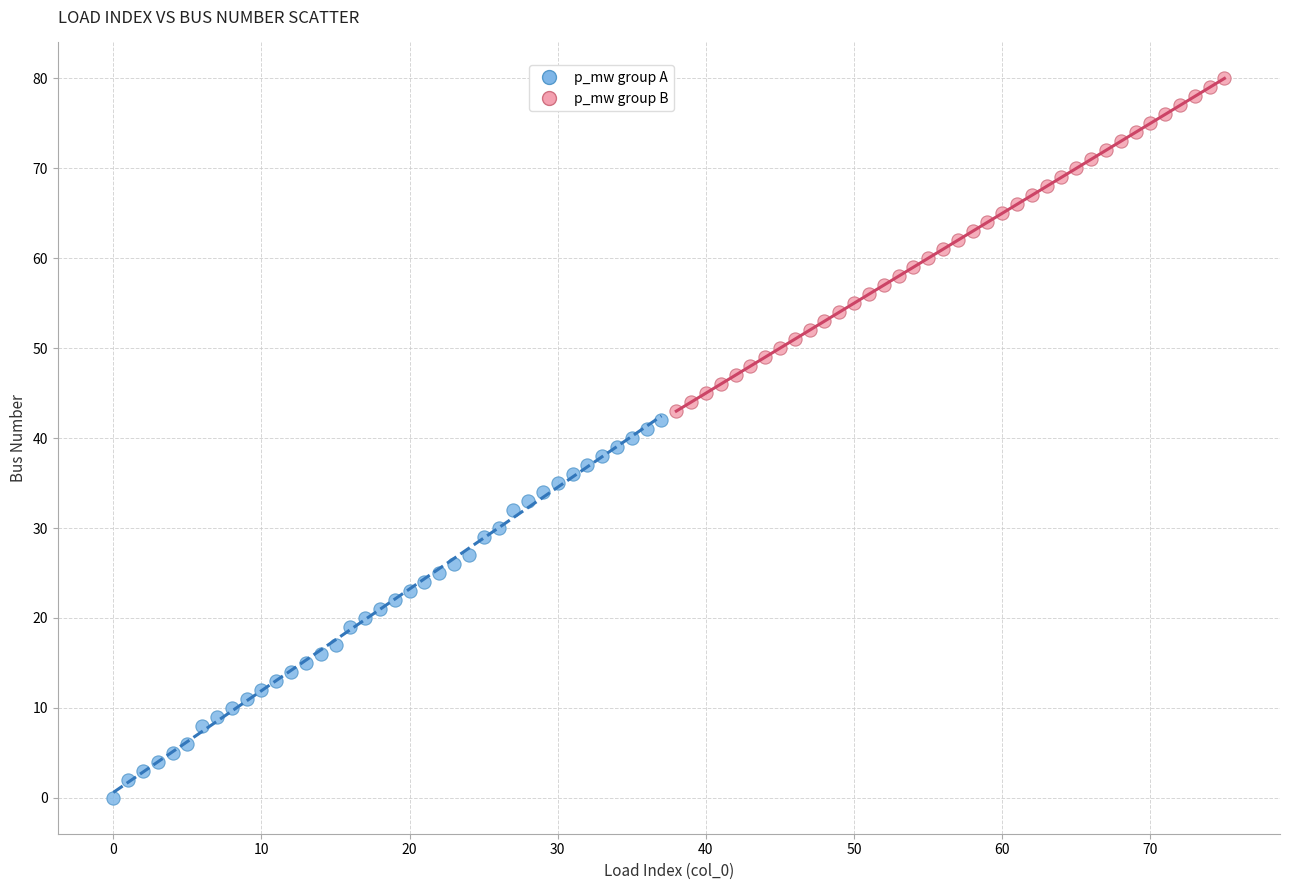

Which series reaches the minimum Y coordinate?

p_mw group A